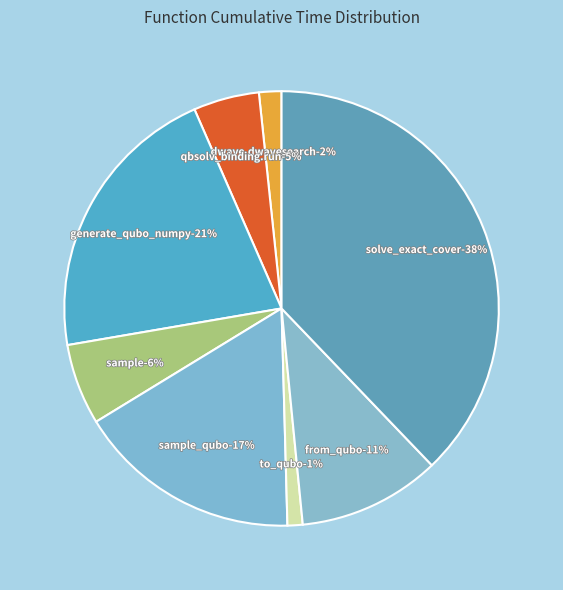

To the nearest percent, what is the difference between the generate_qubo_numpy_multi_processing and sample_qubo slice percentages?

4%